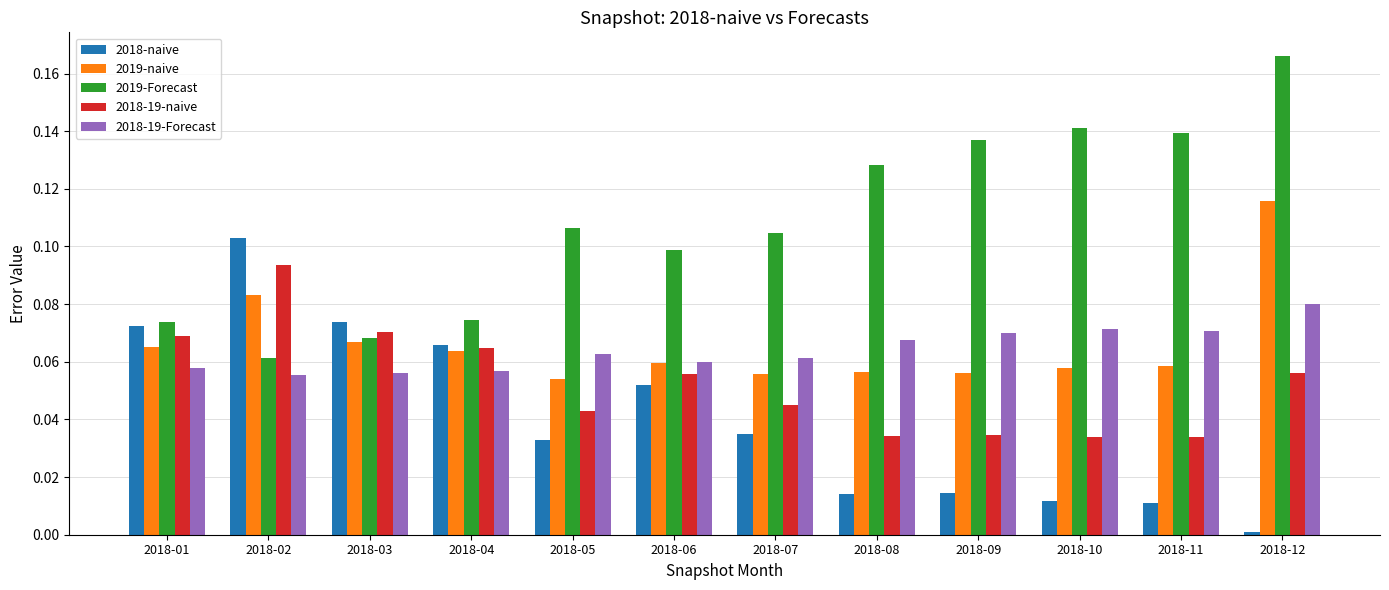

At which category does the chart reach its minimum across all series?

2018-12